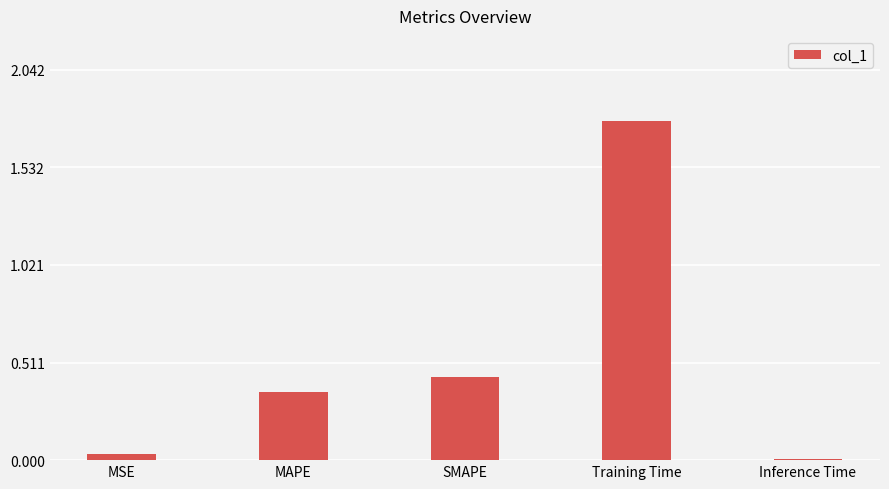

Rank the categories by value from lowest to highest.

Inference Time, MSE, MAPE, SMAPE, Training Time